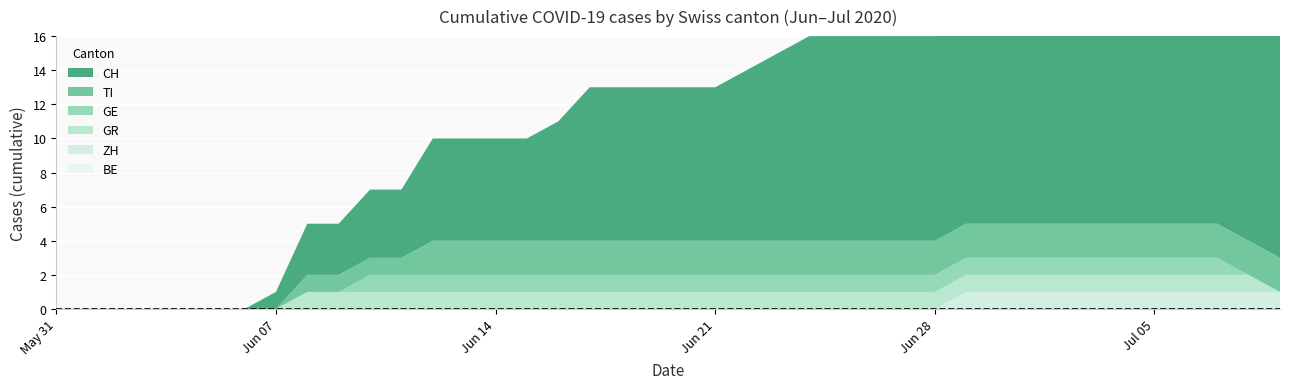

Reading right to left, list all the values displayed in this chart.

CH: 2020-07-09=14	2020-07-08=14	2020-07-07=14	2020-07-06=14	2020-07-05=13	2020-07-04=13	2020-07-03=13	2020-07-02=13	2020-07-01=13	2020-06-30=13	2020-06-29=13	2020-06-28=12	2020-06-27=12	2020-06-26=12	2020-06-25=12	2020-06-24=12	2020-06-23=11	2020-06-22=10	2020-06-21=9	2020-06-20=9	2020-06-19=9	2020-06-18=9	2020-06-17=9	2020-06-16=7	2020-06-15=6	2020-06-14=6	2020-06-13=6	2020-06-12=6	2020-06-11=4	2020-06-10=4	2020-06-09=3	2020-06-08=3	2020-06-07=1	2020-06-06=0	2020-06-05=0	2020-06-04=0	2020-06-03=0	2020-06-02=0	2020-06-01=0	2020-05-31=0
TI: 2020-07-09=2	2020-07-08=2	2020-07-07=2	2020-07-06=2	2020-07-05=2	2020-07-04=2	2020-07-03=2	2020-07-02=2	2020-07-01=2	2020-06-30=2	2020-06-29=2	2020-06-28=2	2020-06-27=2	2020-06-26=2	2020-06-25=2	2020-06-24=2	2020-06-23=2	2020-06-22=2	2020-06-21=2	2020-06-20=2	2020-06-19=2	2020-06-18=2	2020-06-17=2	2020-06-16=2	2020-06-15=2	2020-06-14=2	2020-06-13=2	2020-06-12=2	2020-06-11=1	2020-06-10=1	2020-06-09=1	2020-06-08=1	2020-06-07=0	2020-06-06=0	2020-06-05=0	2020-06-04=0	2020-06-03=0	2020-06-02=0	2020-06-01=0	2020-05-31=0
GE: 2020-07-09=0	2020-07-08=0	2020-07-07=1	2020-07-06=1	2020-07-05=1	2020-07-04=1	2020-07-03=1	2020-07-02=1	2020-07-01=1	2020-06-30=1	2020-06-29=1	2020-06-28=1	2020-06-27=1	2020-06-26=1	2020-06-25=1	2020-06-24=1	2020-06-23=1	2020-06-22=1	2020-06-21=1	2020-06-20=1	2020-06-19=1	2020-06-18=1	2020-06-17=1	2020-06-16=1	2020-06-15=1	2020-06-14=1	2020-06-13=1	2020-06-12=1	2020-06-11=1	2020-06-10=1	2020-06-09=0	2020-06-08=0	2020-06-07=0	2020-06-06=0	2020-06-05=0	2020-06-04=0	2020-06-03=0	2020-06-02=0	2020-06-01=0	2020-05-31=0
GR: 2020-07-09=0	2020-07-08=1	2020-07-07=1	2020-07-06=1	2020-07-05=1	2020-07-04=1	2020-07-03=1	2020-07-02=1	2020-07-01=1	2020-06-30=1	2020-06-29=1	2020-06-28=1	2020-06-27=1	2020-06-26=1	2020-06-25=1	2020-06-24=1	2020-06-23=1	2020-06-22=1	2020-06-21=1	2020-06-20=1	2020-06-19=1	2020-06-18=1	2020-06-17=1	2020-06-16=1	2020-06-15=1	2020-06-14=1	2020-06-13=1	2020-06-12=1	2020-06-11=1	2020-06-10=1	2020-06-09=1	2020-06-08=1	2020-06-07=0	2020-06-06=0	2020-06-05=0	2020-06-04=0	2020-06-03=0	2020-06-02=0	2020-06-01=0	2020-05-31=0
BE: 2020-07-09=0	2020-07-08=0	2020-07-07=0	2020-07-06=0	2020-07-05=0	2020-07-04=0	2020-07-03=0	2020-07-02=0	2020-07-01=0	2020-06-30=0	2020-06-29=0	2020-06-28=0	2020-06-27=0	2020-06-26=0	2020-06-25=0	2020-06-24=0	2020-06-23=0	2020-06-22=0	2020-06-21=0	2020-06-20=0	2020-06-19=0	2020-06-18=0	2020-06-17=0	2020-06-16=0	2020-06-15=0	2020-06-14=0	2020-06-13=0	2020-06-12=0	2020-06-11=0	2020-06-10=0	2020-06-09=0	2020-06-08=0	2020-06-07=0	2020-06-06=0	2020-06-05=0	2020-06-04=0	2020-06-03=0	2020-06-02=0	2020-06-01=0	2020-05-31=0
ZH: 2020-07-09=1	2020-07-08=1	2020-07-07=1	2020-07-06=1	2020-07-05=1	2020-07-04=1	2020-07-03=1	2020-07-02=1	2020-07-01=1	2020-06-30=1	2020-06-29=1	2020-06-28=0	2020-06-27=0	2020-06-26=0	2020-06-25=0	2020-06-24=0	2020-06-23=0	2020-06-22=0	2020-06-21=0	2020-06-20=0	2020-06-19=0	2020-06-18=0	2020-06-17=0	2020-06-16=0	2020-06-15=0	2020-06-14=0	2020-06-13=0	2020-06-12=0	2020-06-11=0	2020-06-10=0	2020-06-09=0	2020-06-08=0	2020-06-07=0	2020-06-06=0	2020-06-05=0	2020-06-04=0	2020-06-03=0	2020-06-02=0	2020-06-01=0	2020-05-31=0